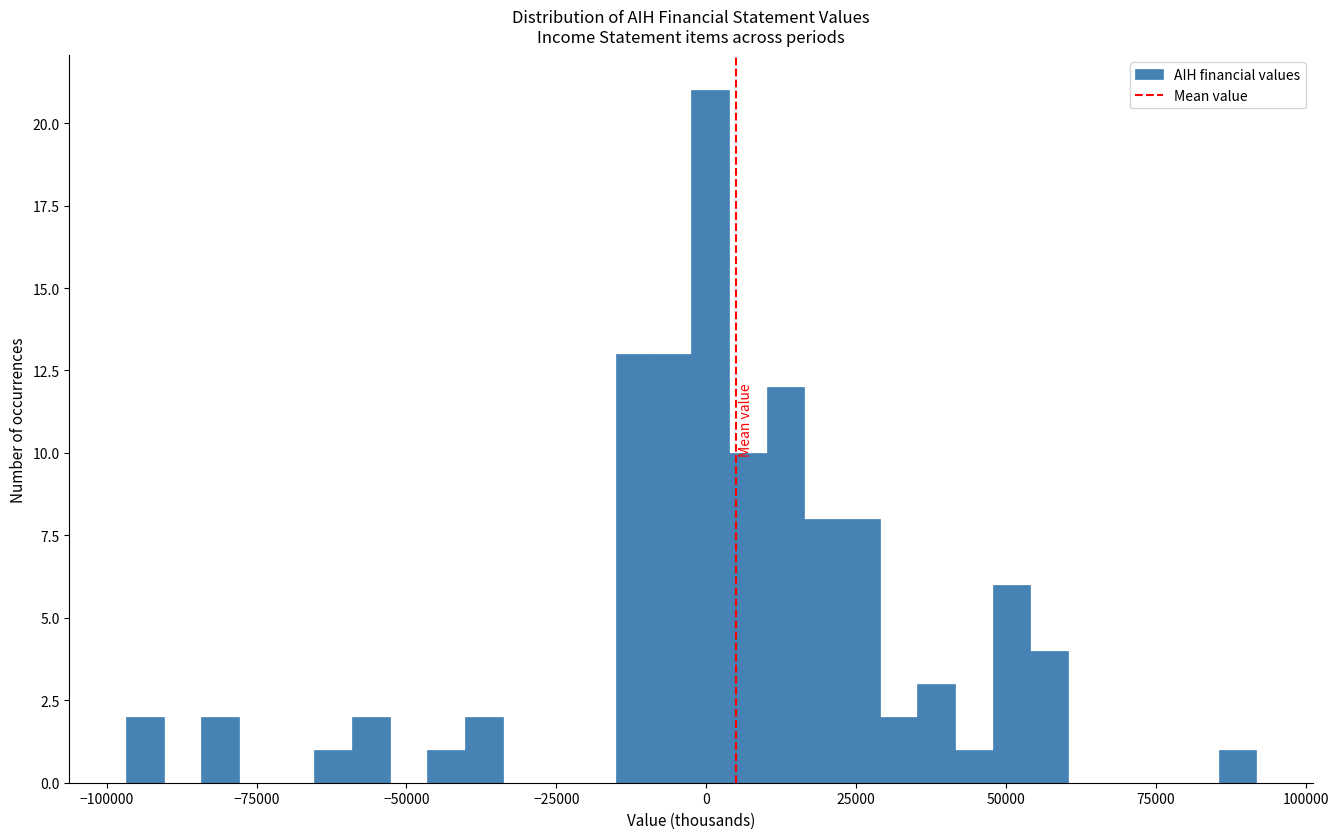

Read against the x-axis, roughly where is the centre of the tallest bar?

0